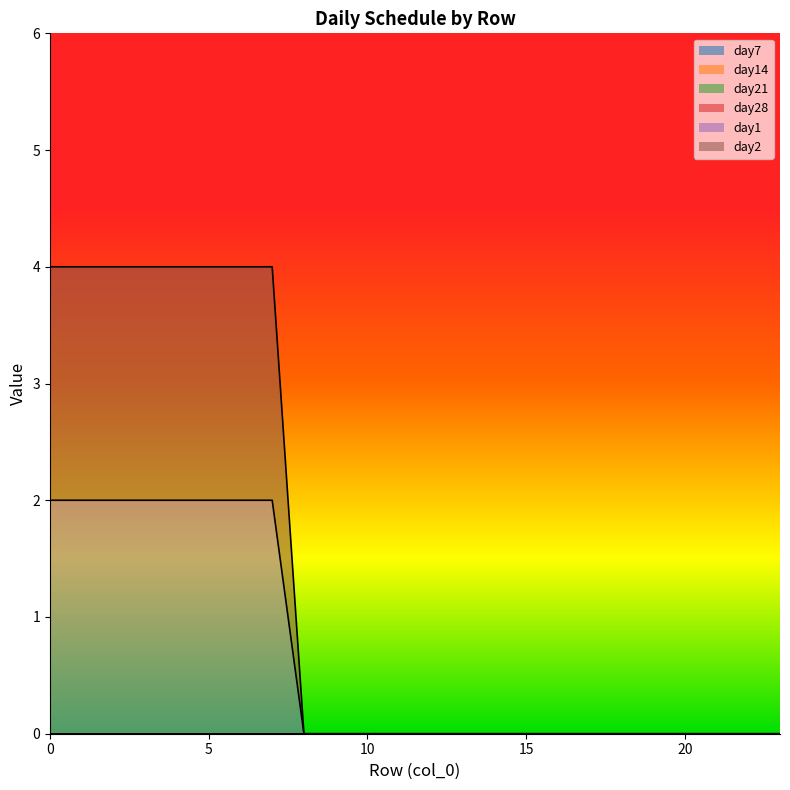

The value of day1 at 7 is 2. True or false?

True